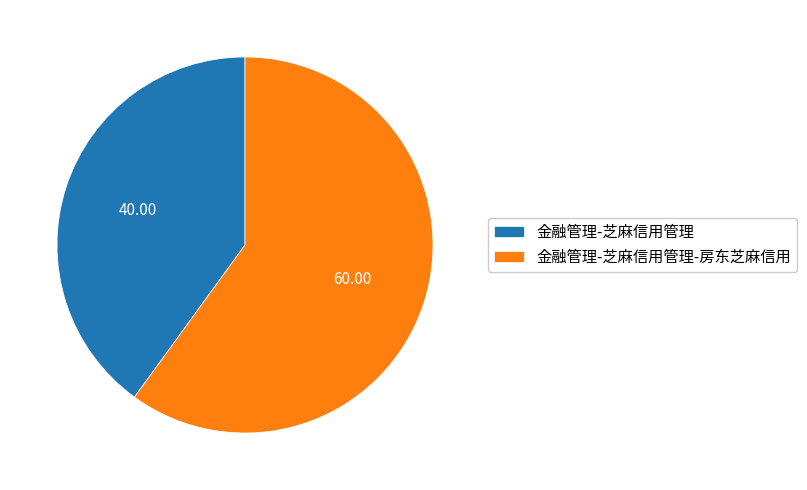

Is it true that 金融管理-芝麻信用管理-房东芝麻信用 is 60% of the pie?

True